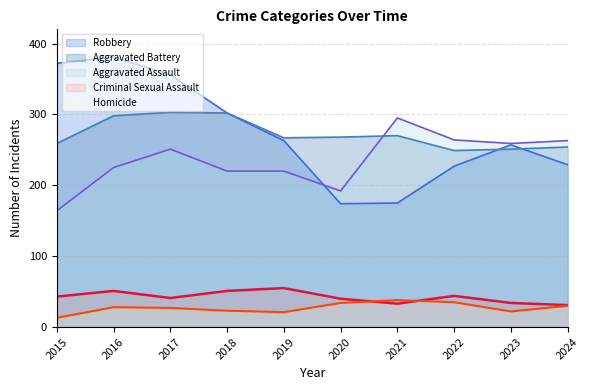

What is the maximum value for Robbery?

381